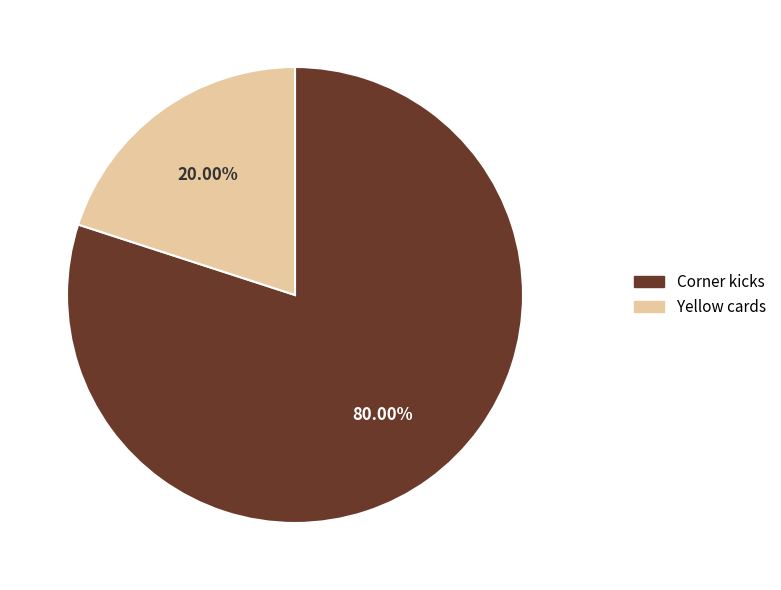

Which has a higher value, Corner kicks or Yellow cards?

Corner kicks